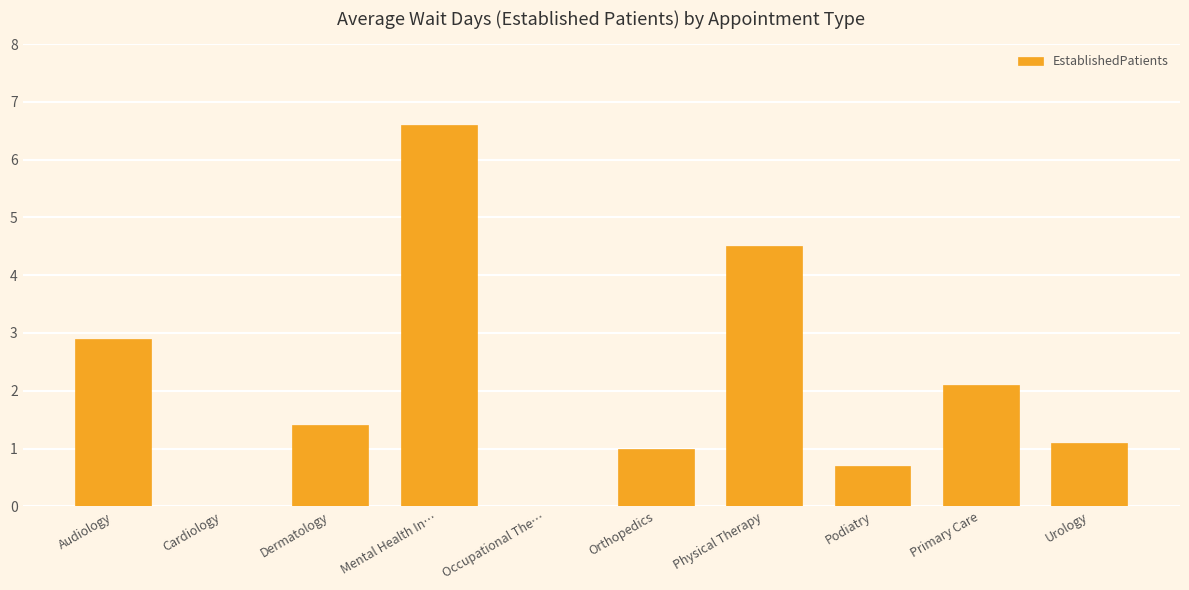

At which label does the data first exceed 1?

Audiology